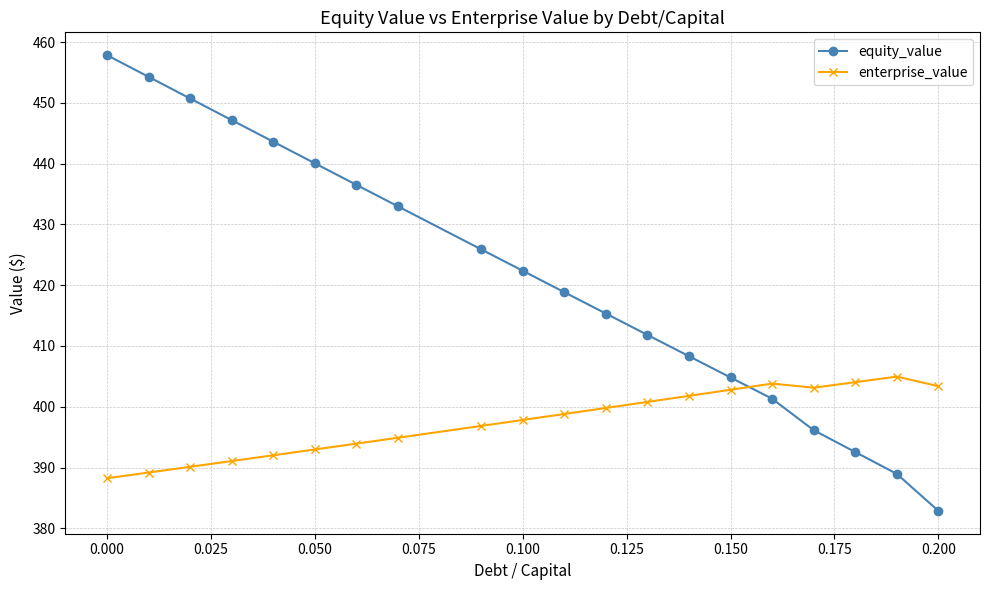

True or false: equity_value has more than 2 interior local peaks.

False